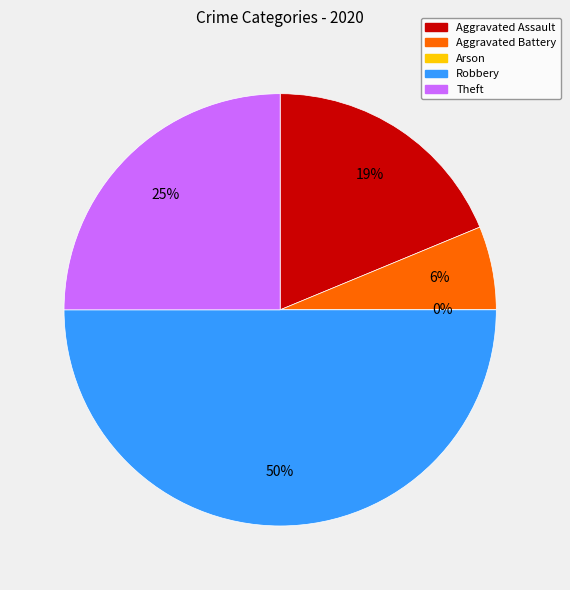

Rank the categories by value from highest to lowest.

Robbery, Theft, Aggravated Assault, Aggravated Battery, Arson